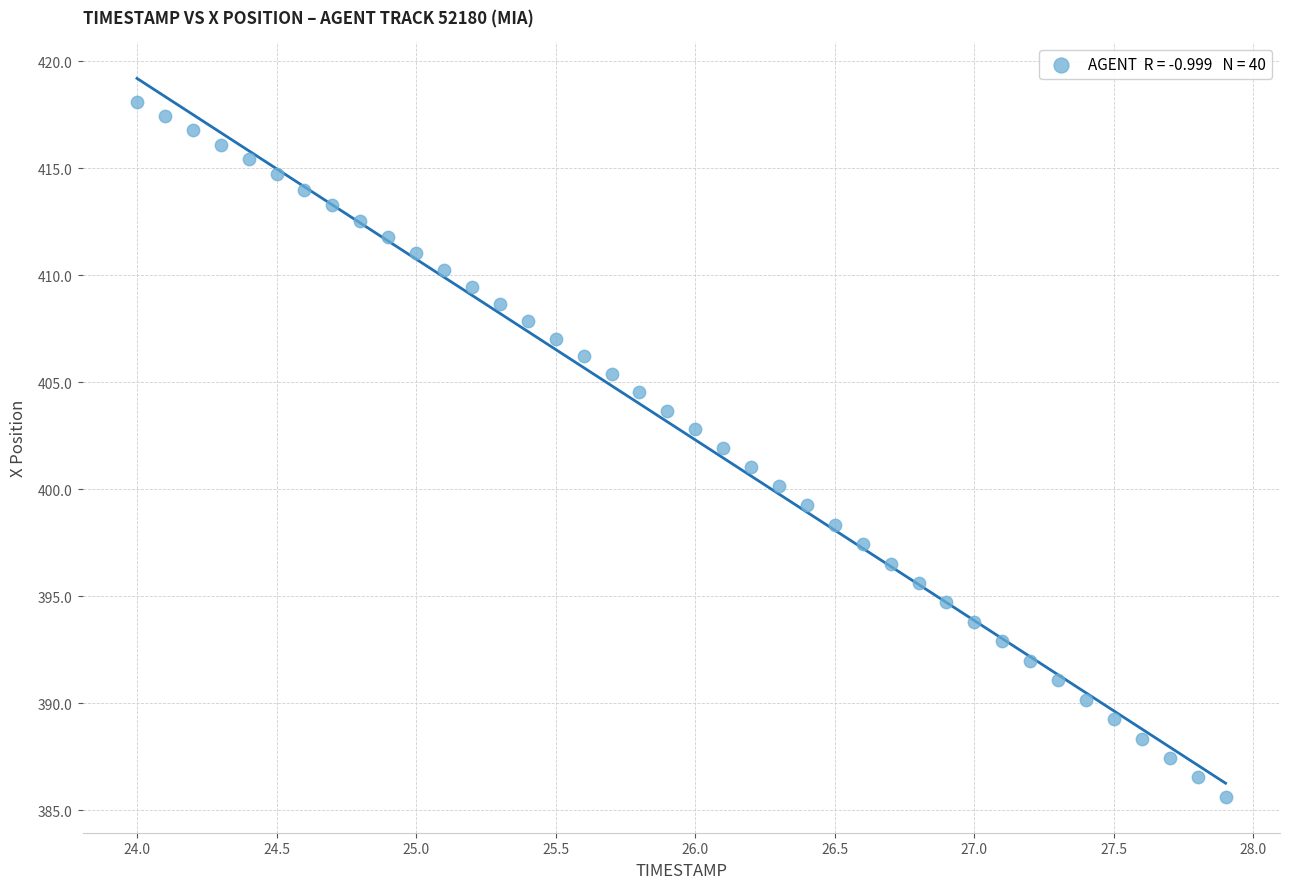

What is the range of Y values (max minus min)?

32.5